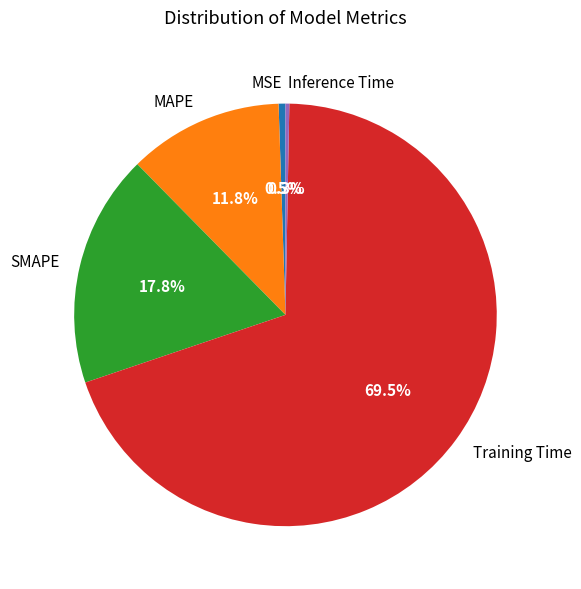

Between MAPE and SMAPE, which is larger?

SMAPE